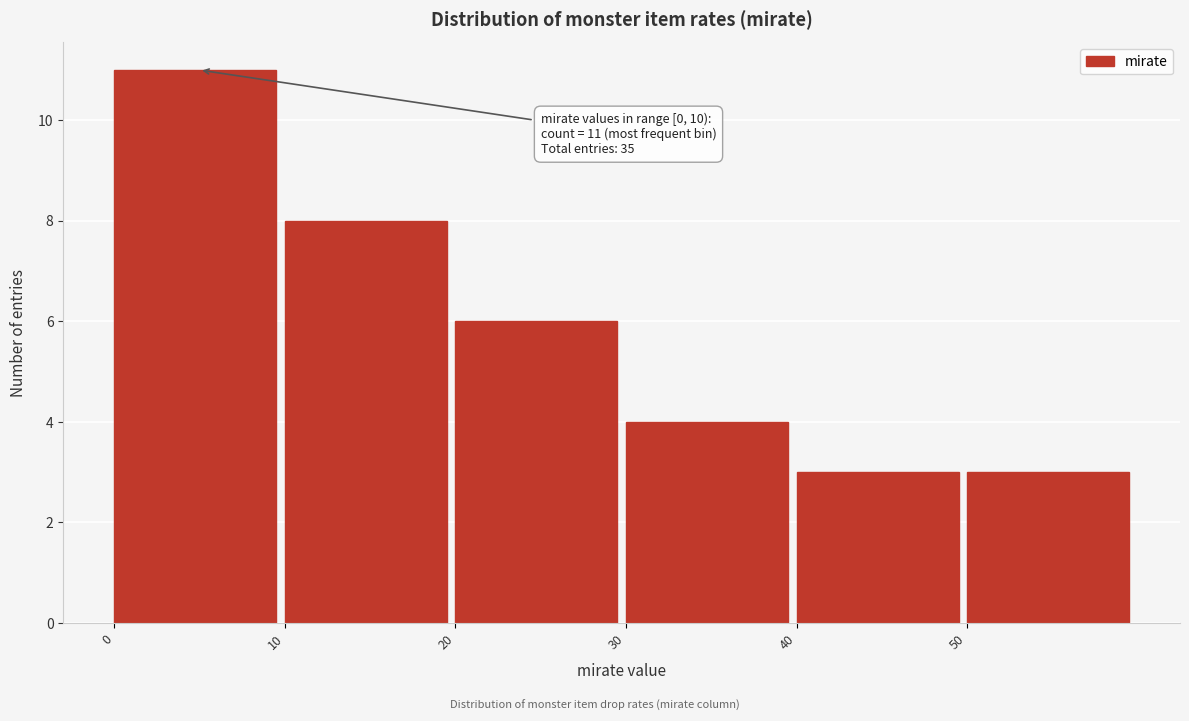

Over which range of the x-axis is the bar tallest?

0 to 10